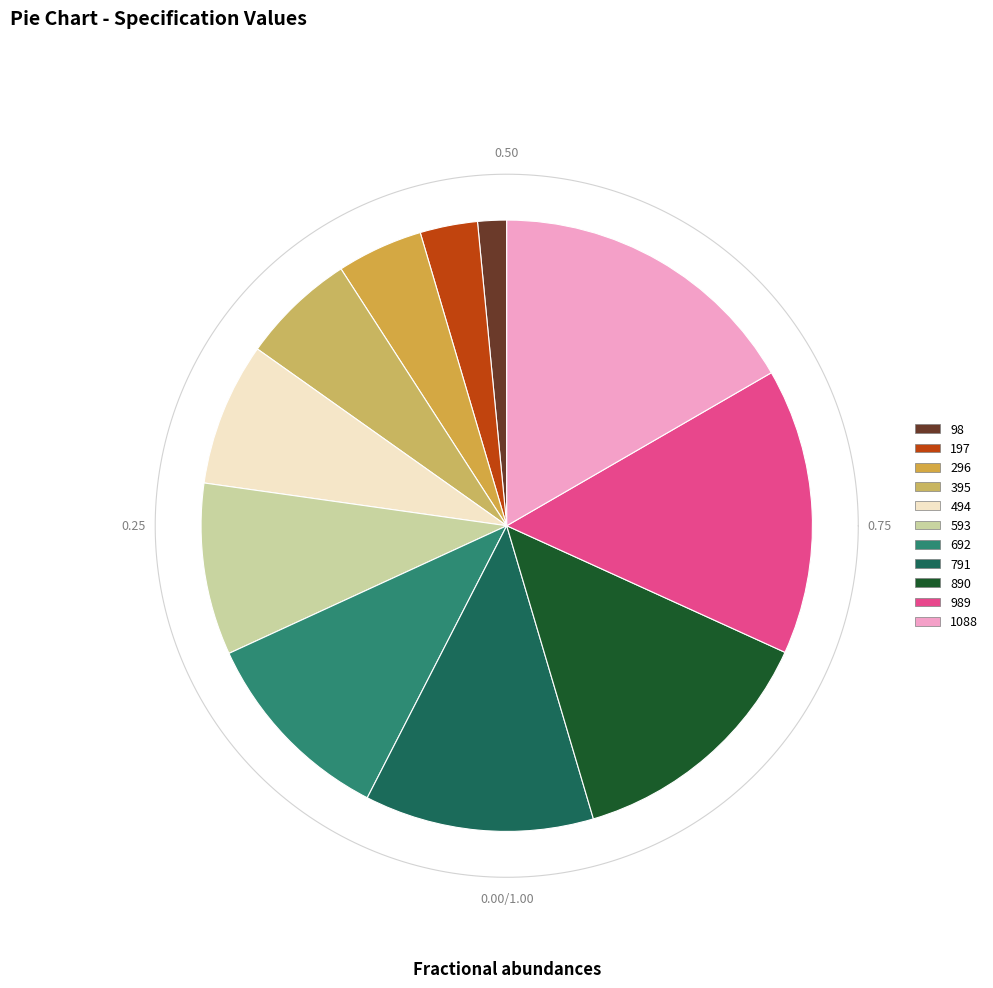

Which category has the smallest portion of the pie?

98